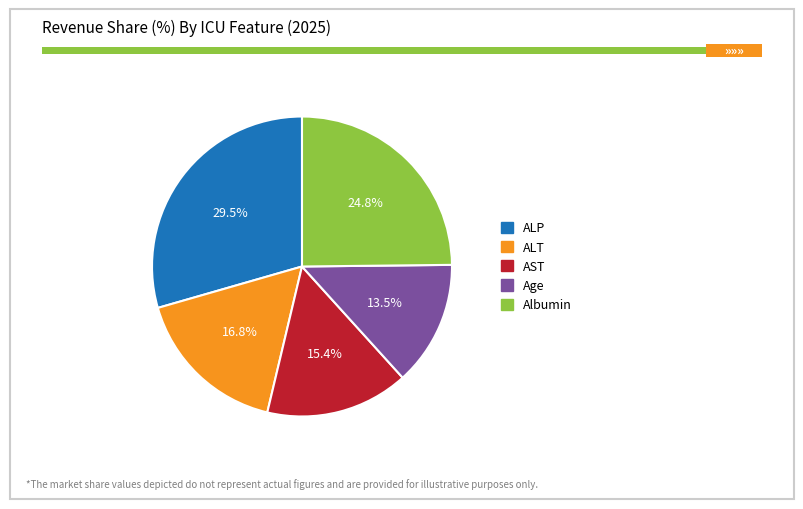

Does any single category account for the majority?

No